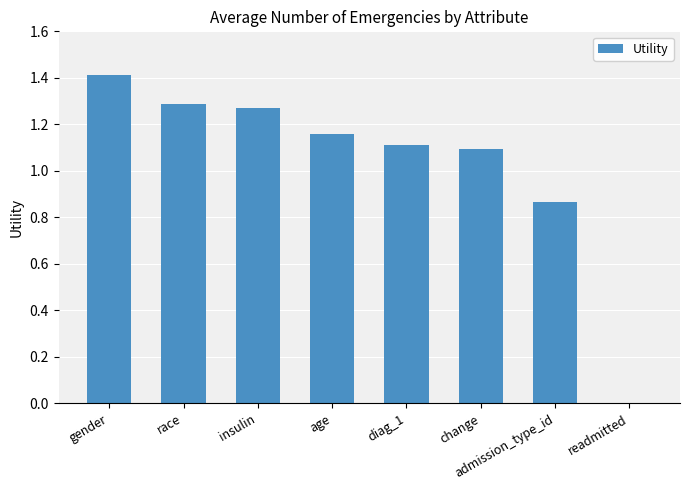

At which label does the data first exceed 1?

gender